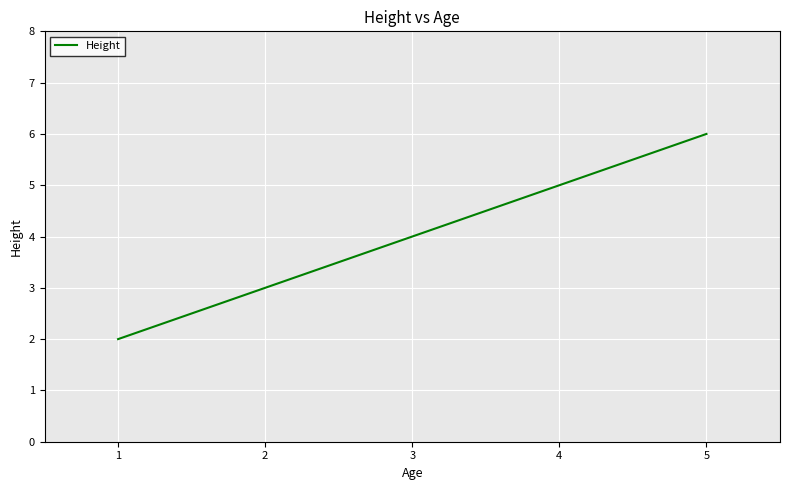

List the labels in order of value, smallest first.

1, 3, 5